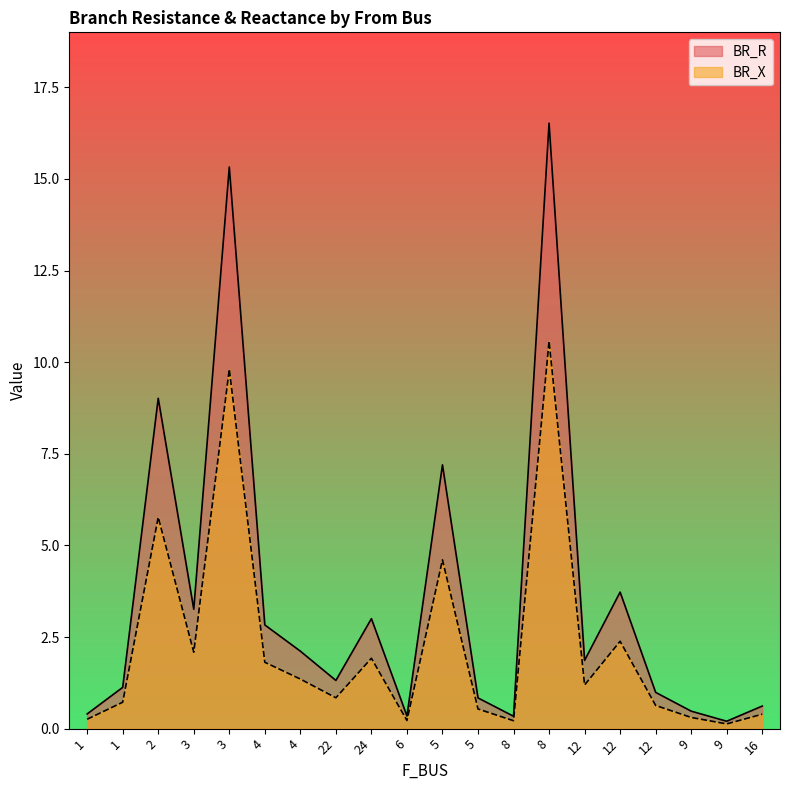

Where is the first local minimum for BR_R?

3